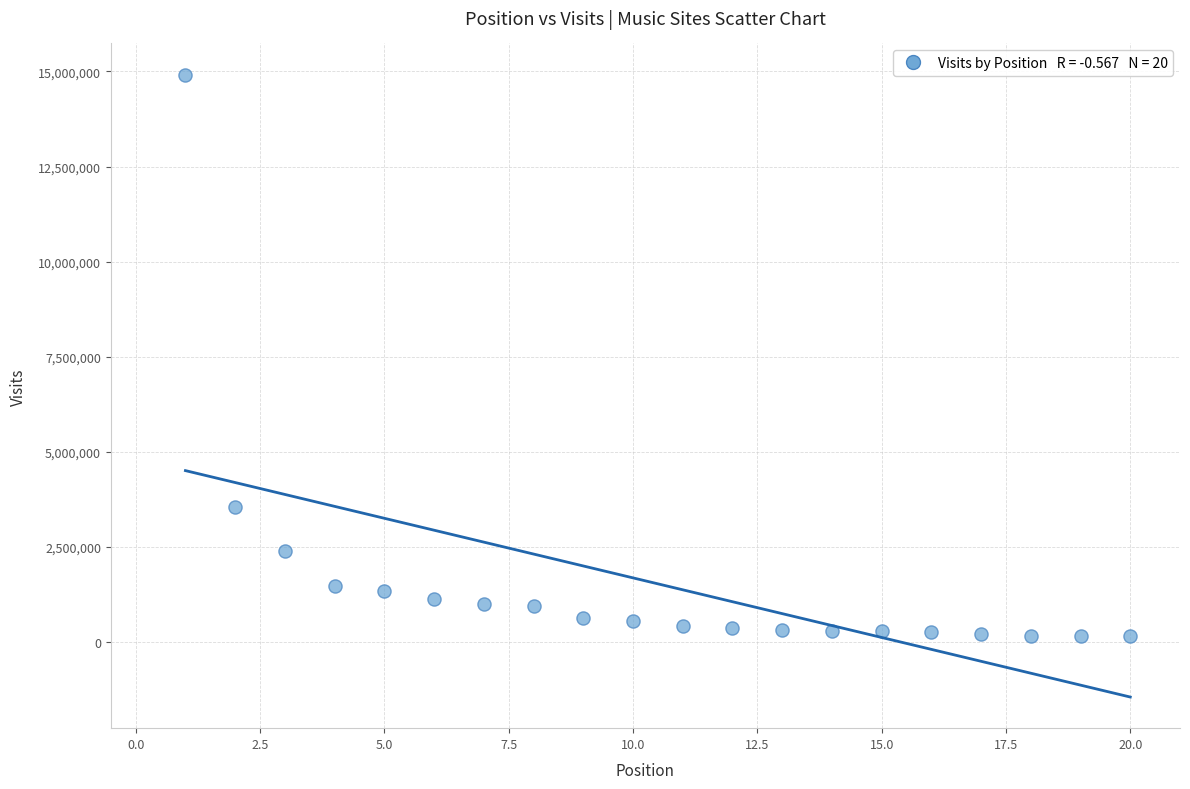

What is the range of Y values (max minus min)?

14766802